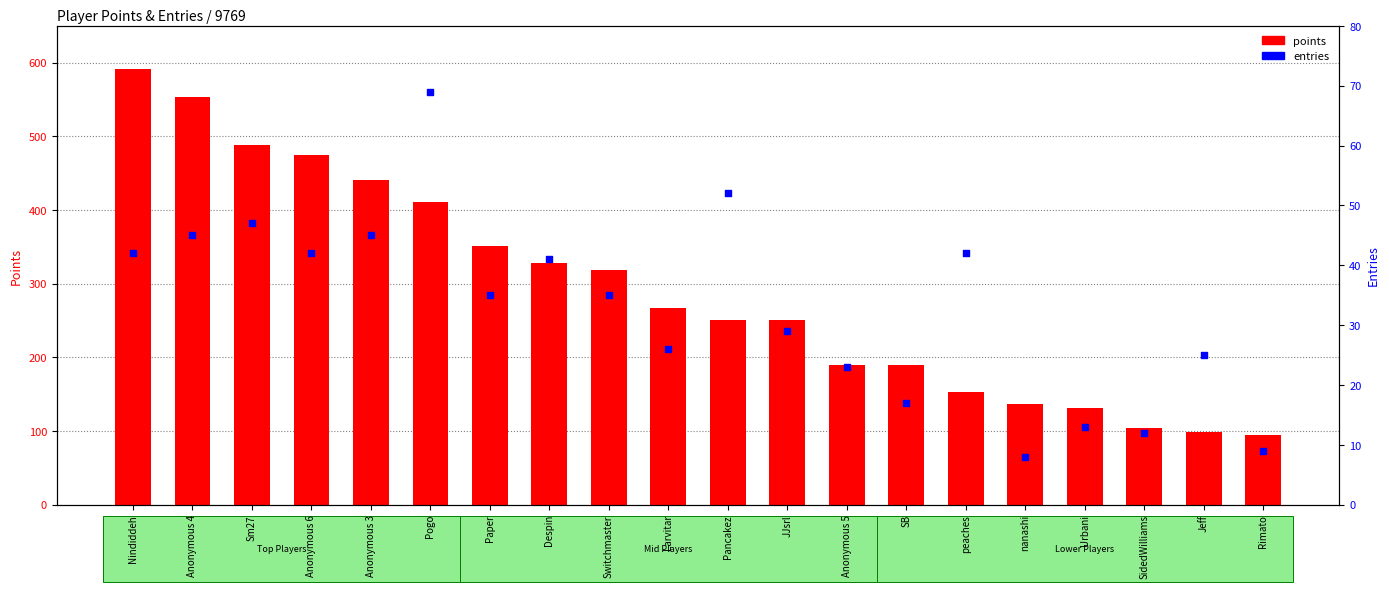

What is the total value across all series at Rimato?

103